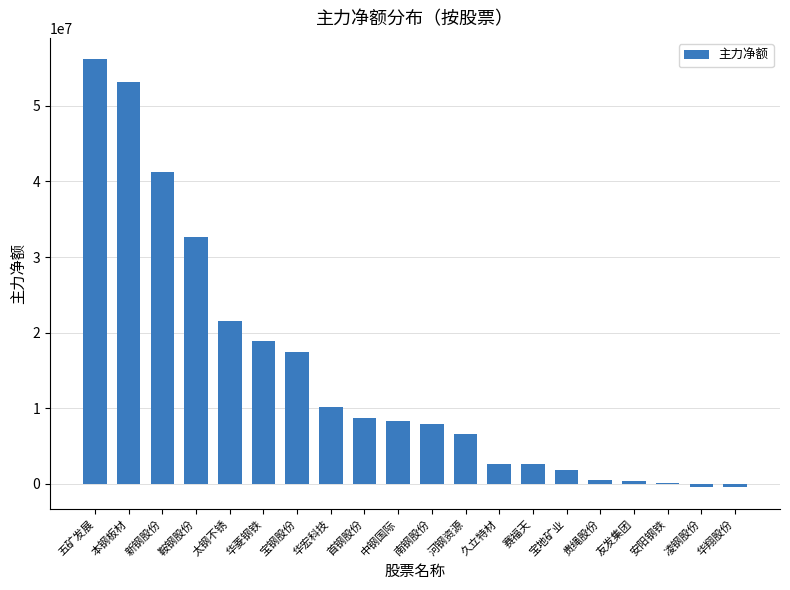

What is the sum of all values?

289746086